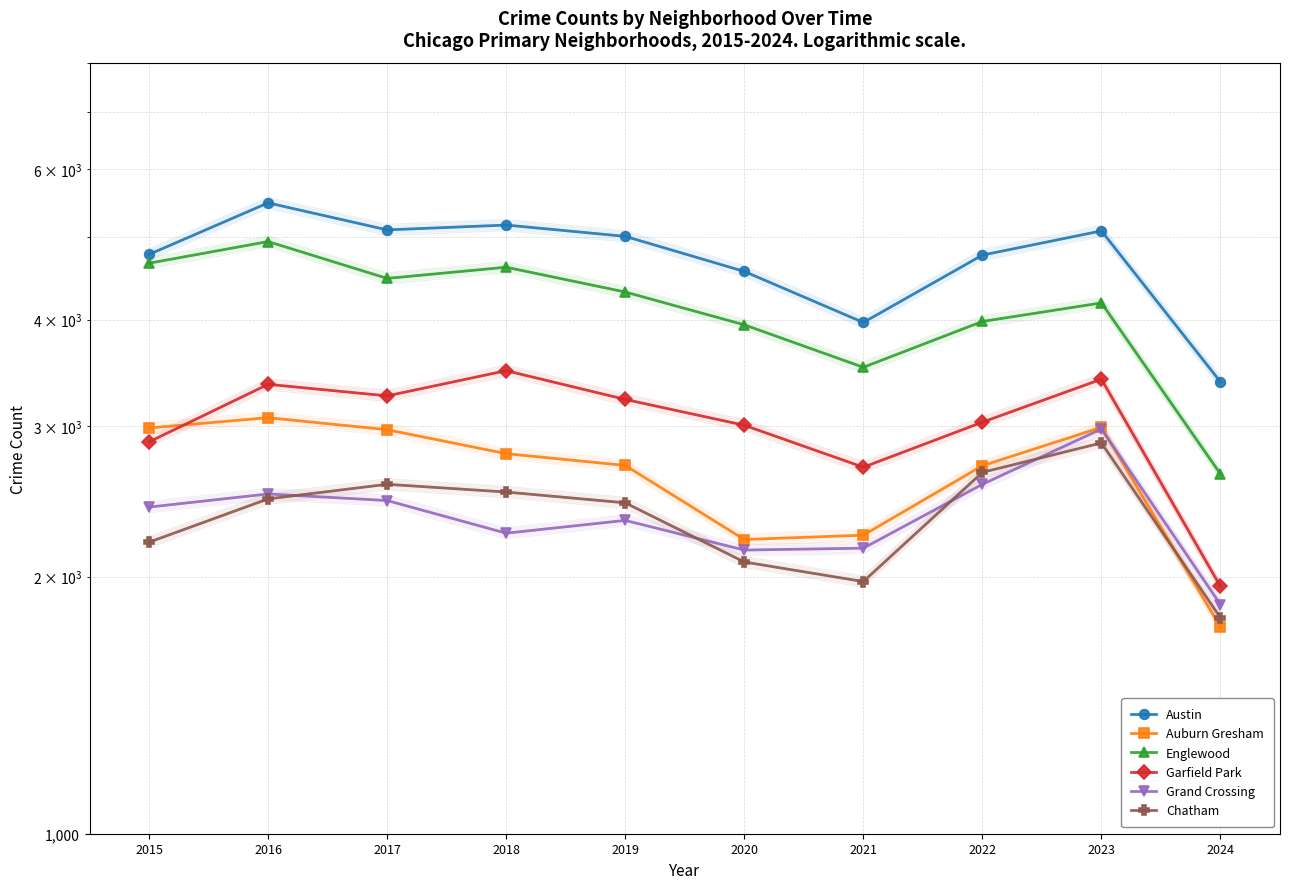

How many lines are shown in the chart?

6